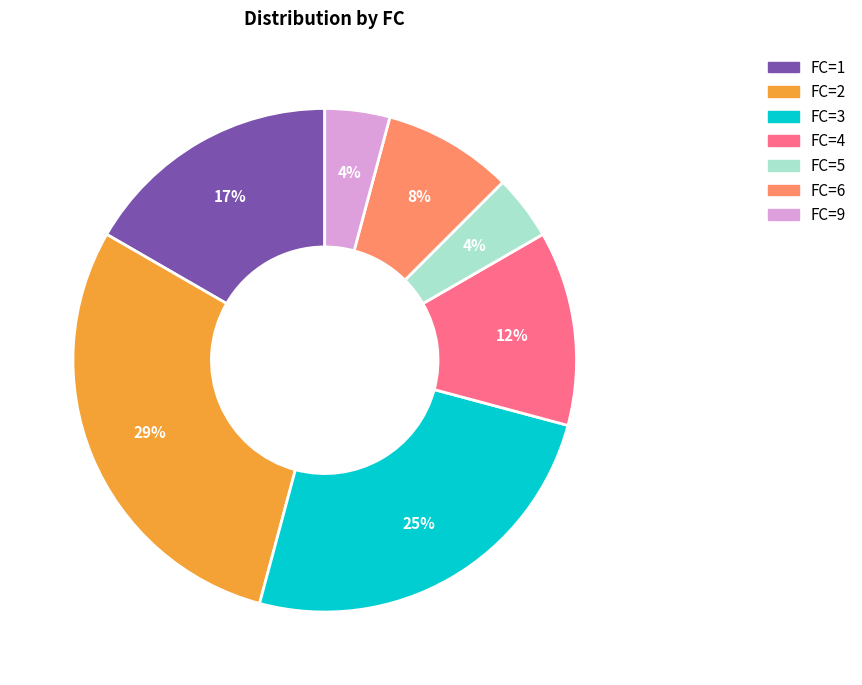

To the nearest percent, what is the average slice percentage?

14%